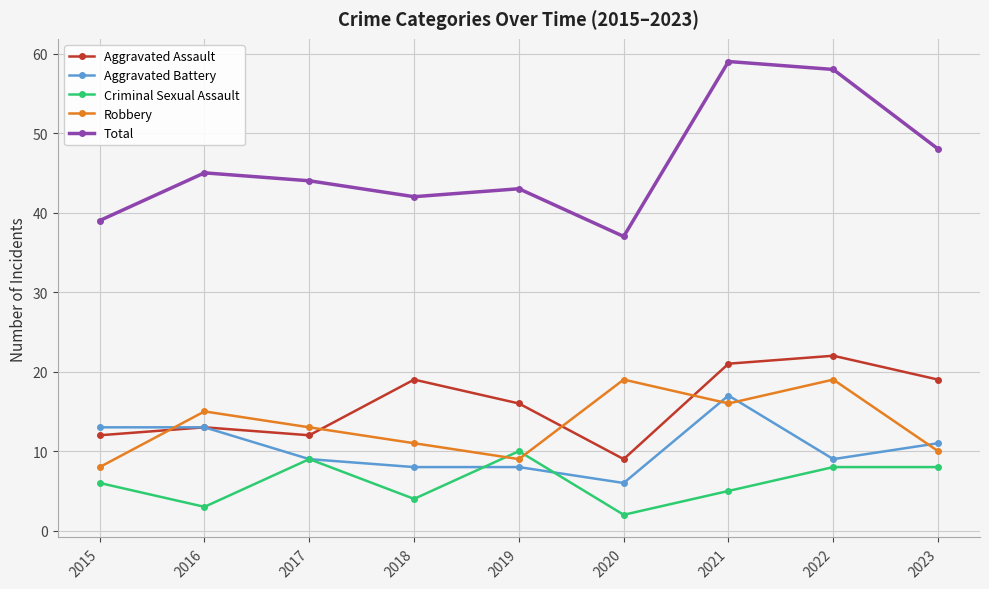

At which label is Criminal Sexual Assault closest to 6?

2015